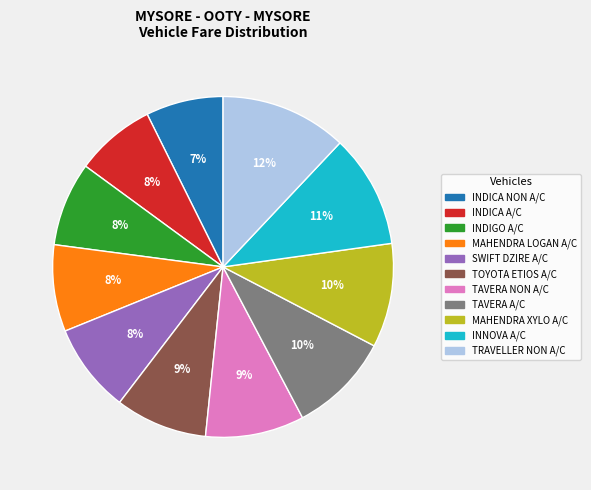

Is the sum of INDIGO A/C and SWIFT DZIRE A/C greater than half?

No